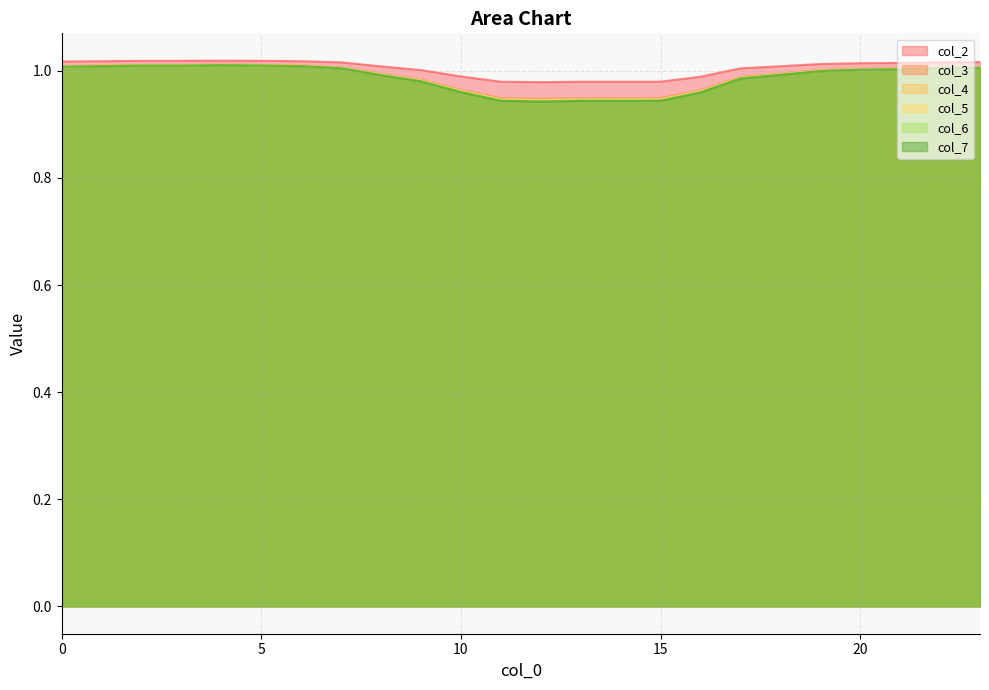

At which category does col_4 reach its first local peak?

4